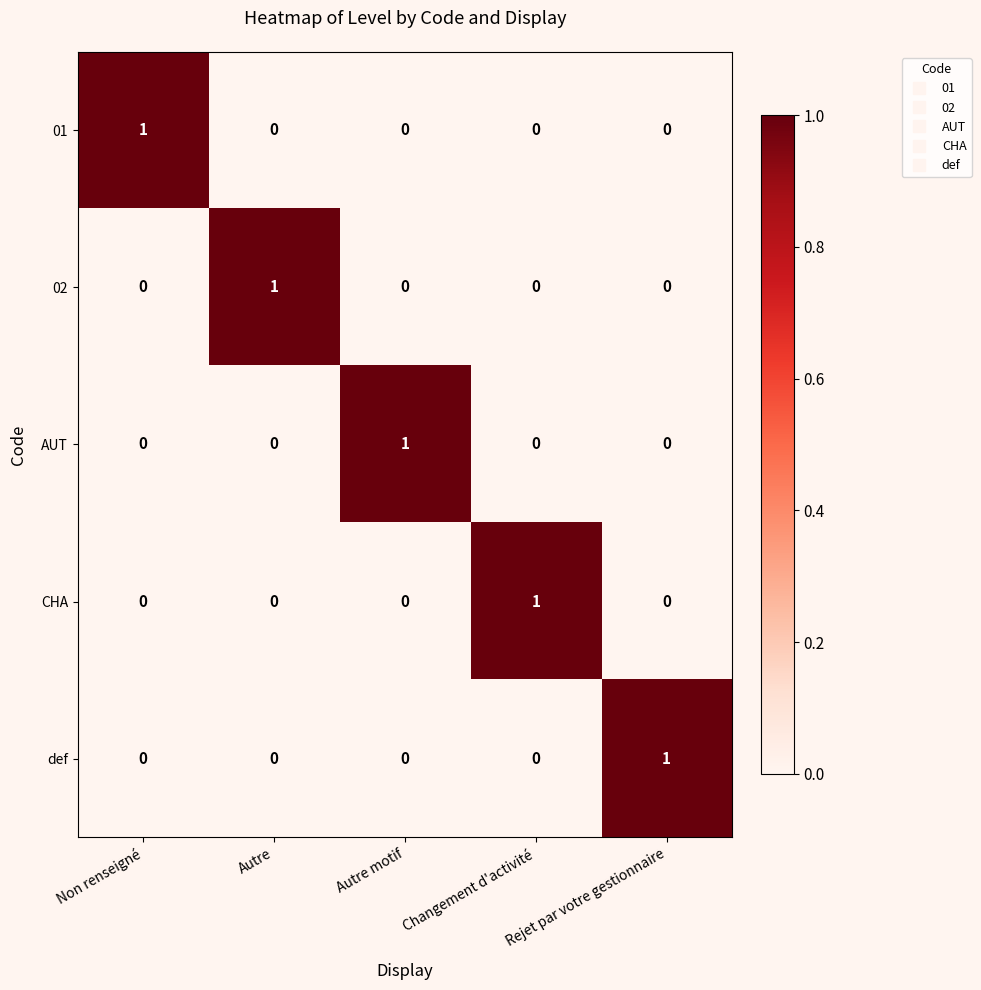

At how many categories does at least one series exceed 0?

5